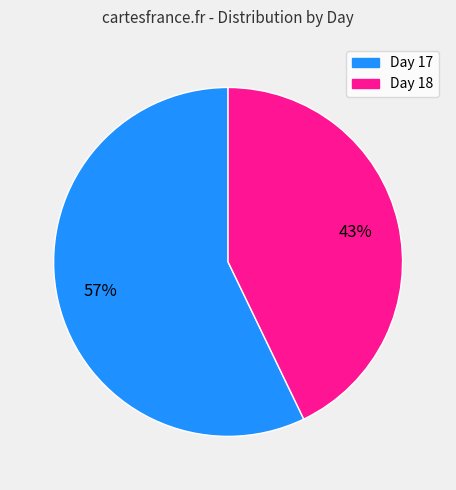

To the nearest percent, what is the average slice percentage?

50%